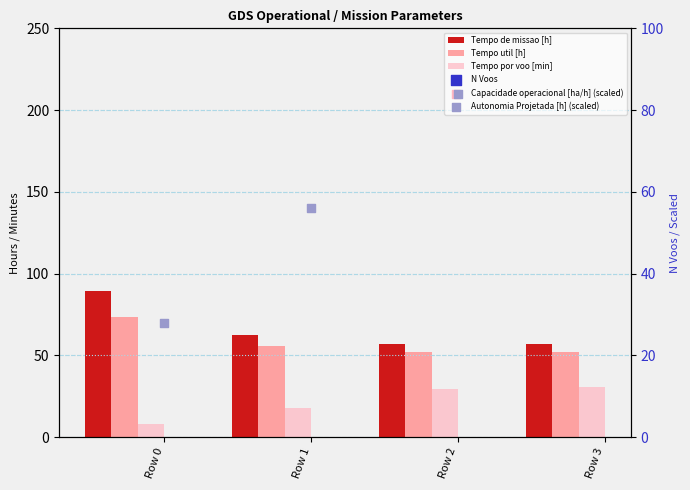

What are all the series names shown in the legend?

Tempo de missao [h], Tempo util [h], Tempo por voo [min], N Voos, Capacidade operacional [ha/h] (scaled), Autonomia Projetada [h] (scaled)